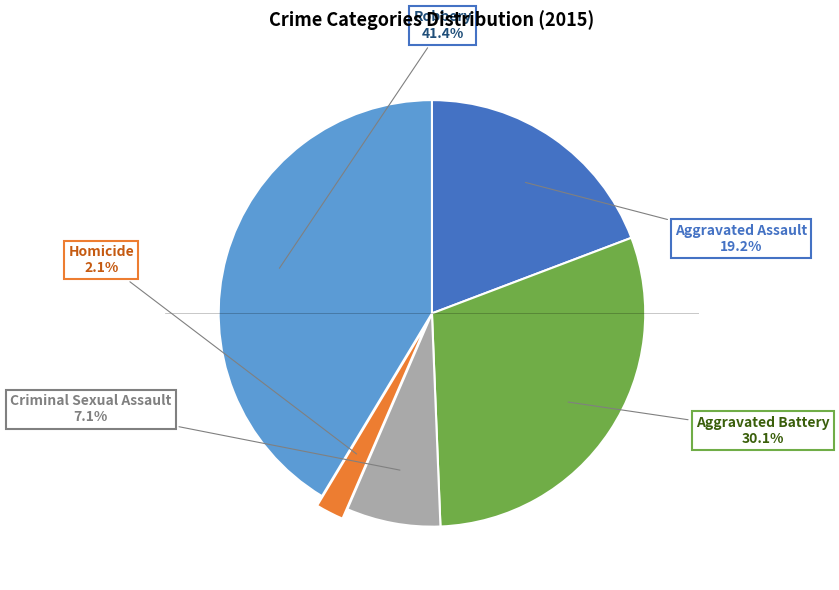

Approximately how many times larger is the value at Criminal Sexual Assault compared to Aggravated Battery?

0.2